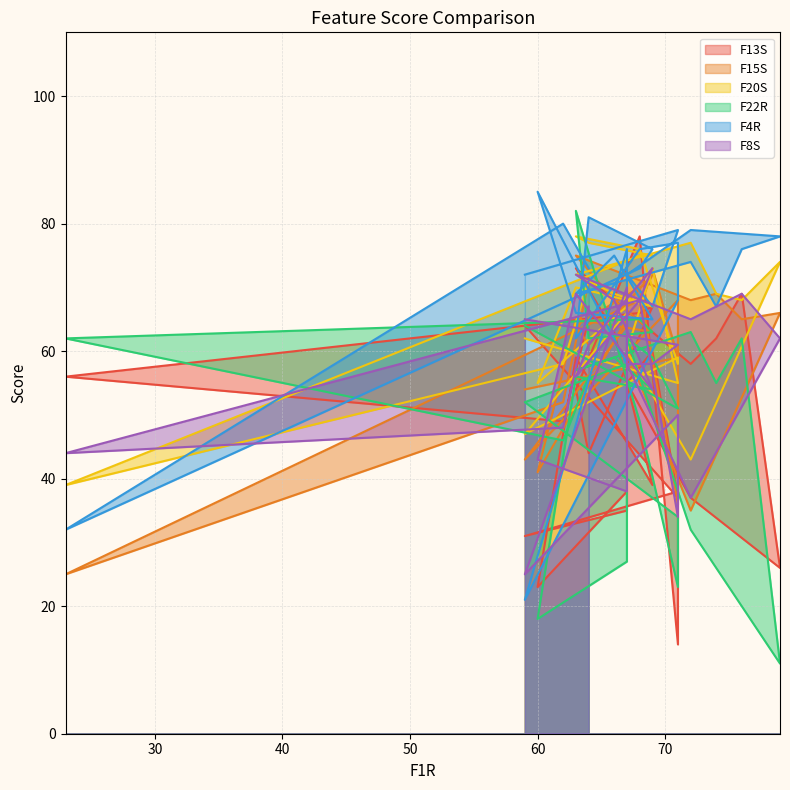

Between 23 and 62, which is larger?

23